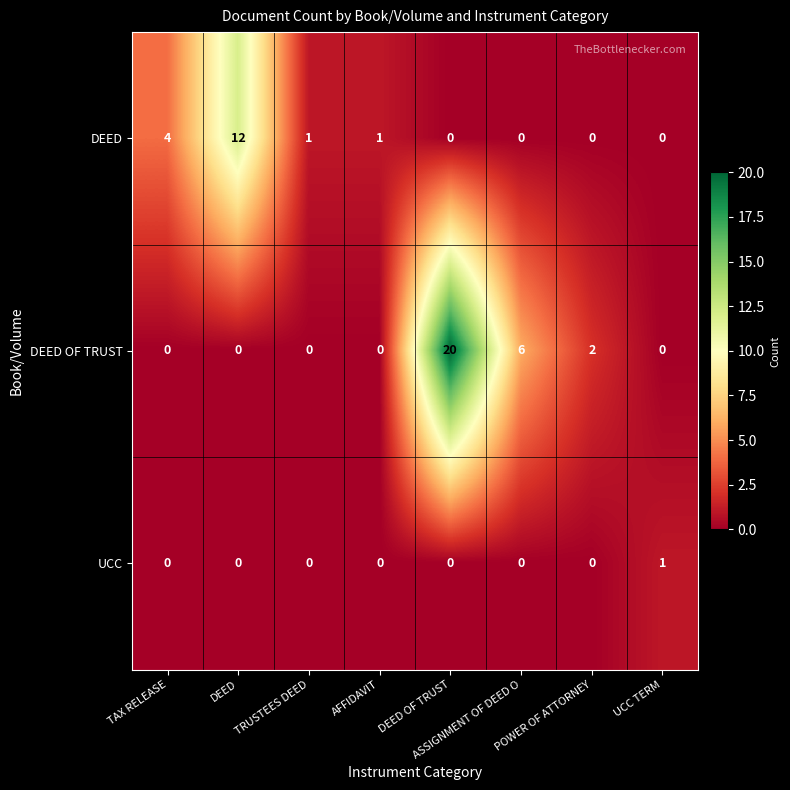

Which series has the largest range (max minus min)?

DEED OF TRUST